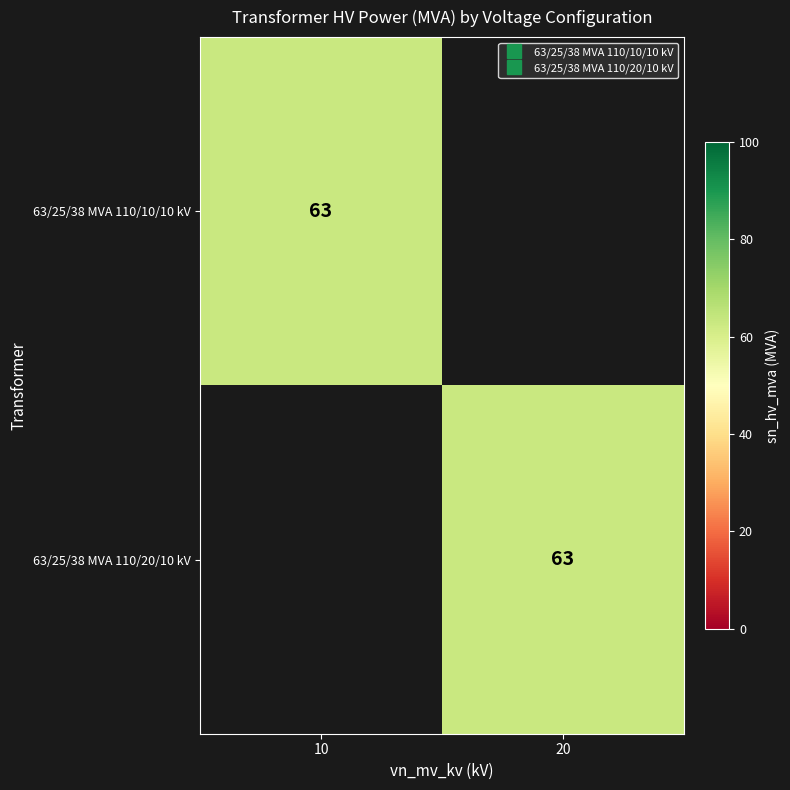

True or false: 63/25/38 MVA 110/20/10 kV has a value of 102 at 20.

False